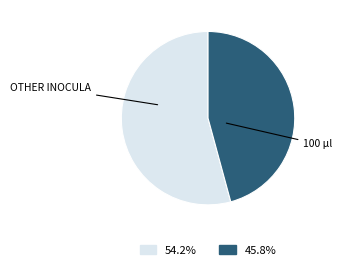

Which slice is the smallest?

100 µl